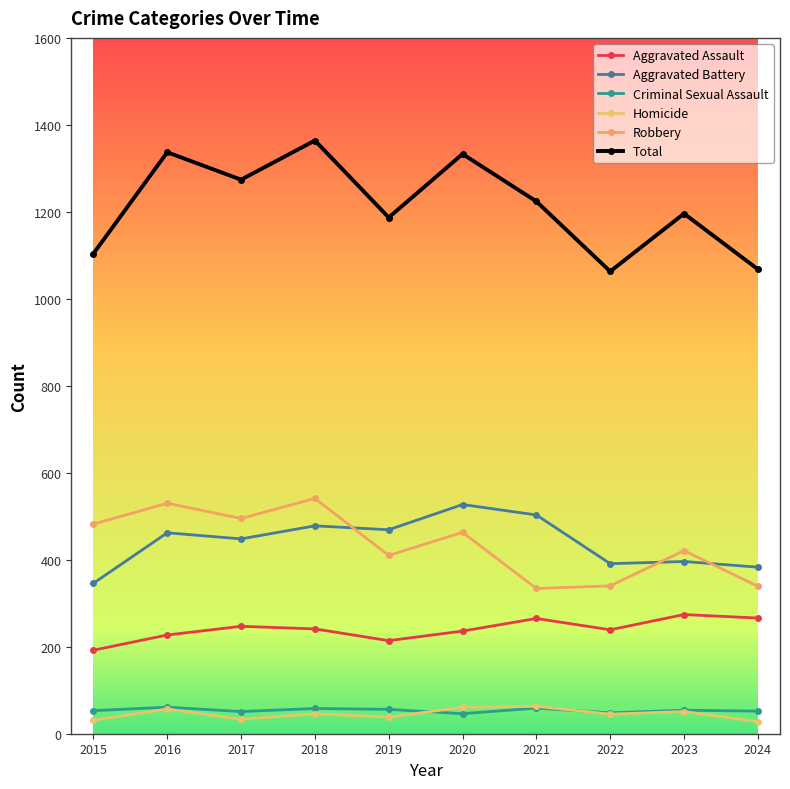

How many lines are shown in the chart?

6